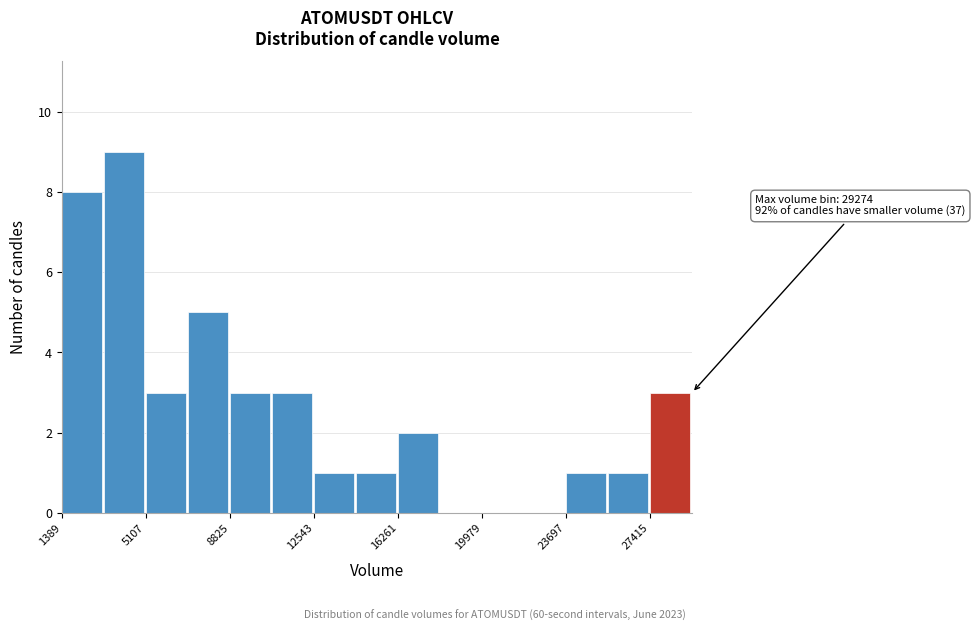

Read against the x-axis, roughly where is the centre of the tallest bar?

4000